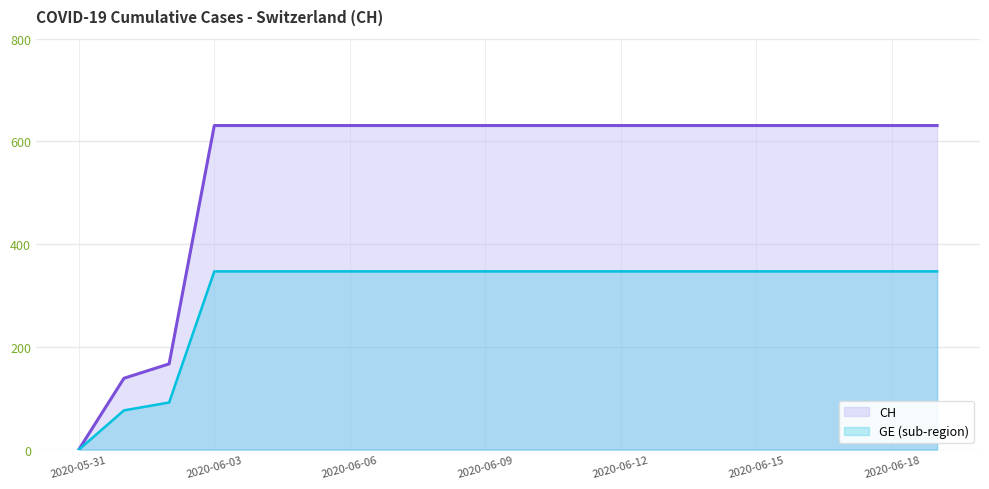

List the series in order of their peak value, highest first.

CH, GE (sub-region)